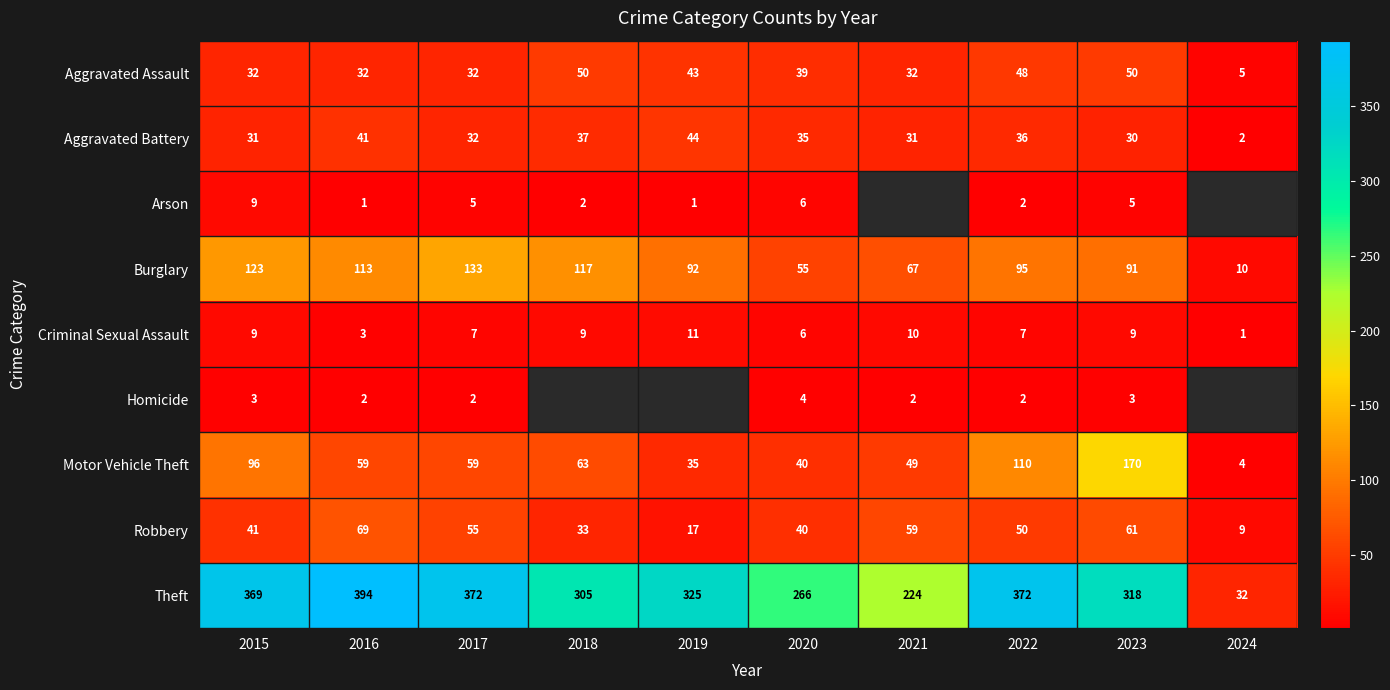

At which label is Arson closest to 5?

2017